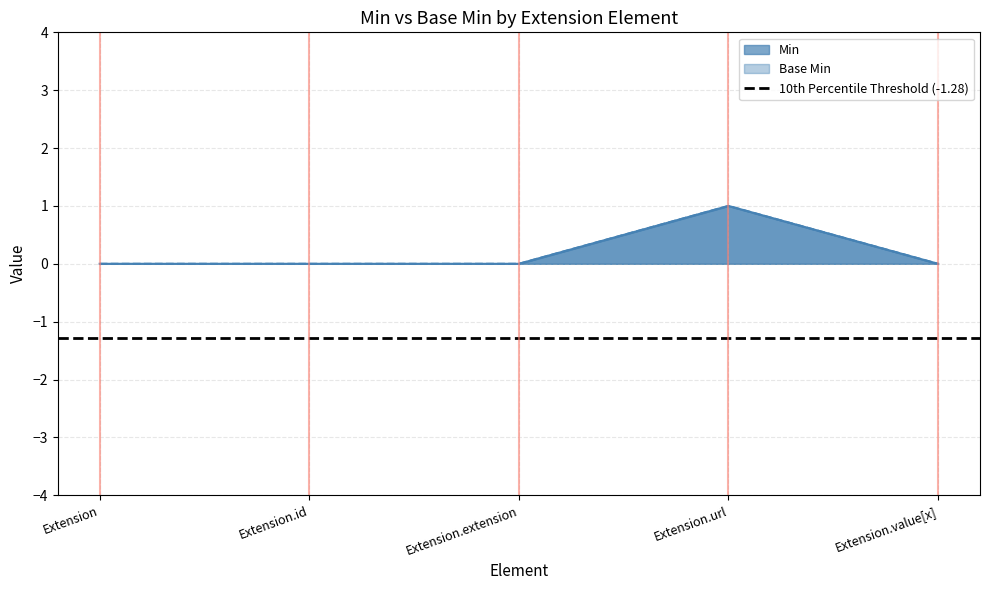

Is the value of Min at Extension.url greater than the value of Base Min at Extension.id?

Yes